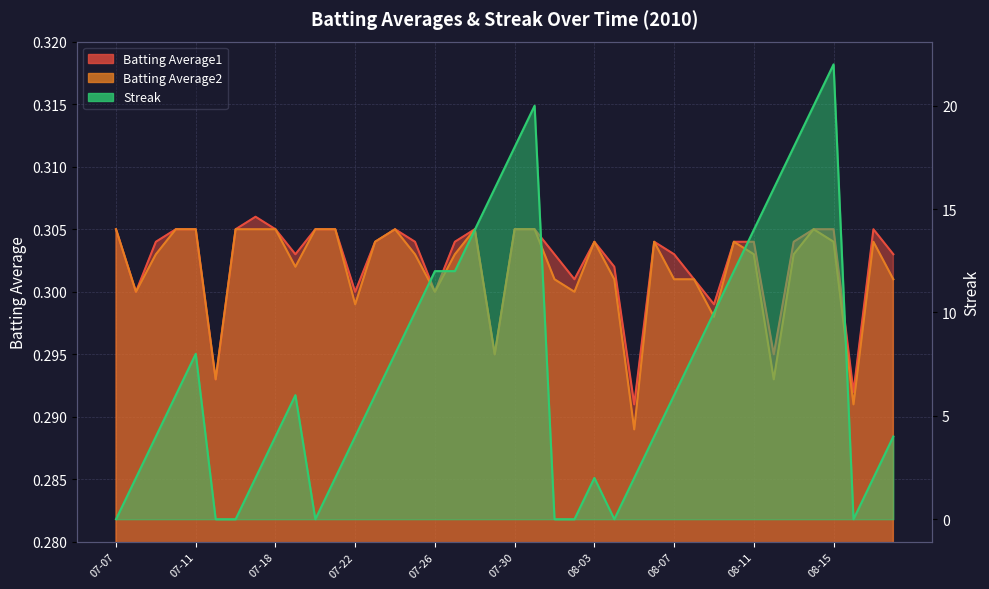

How many lines are shown in the chart?

3